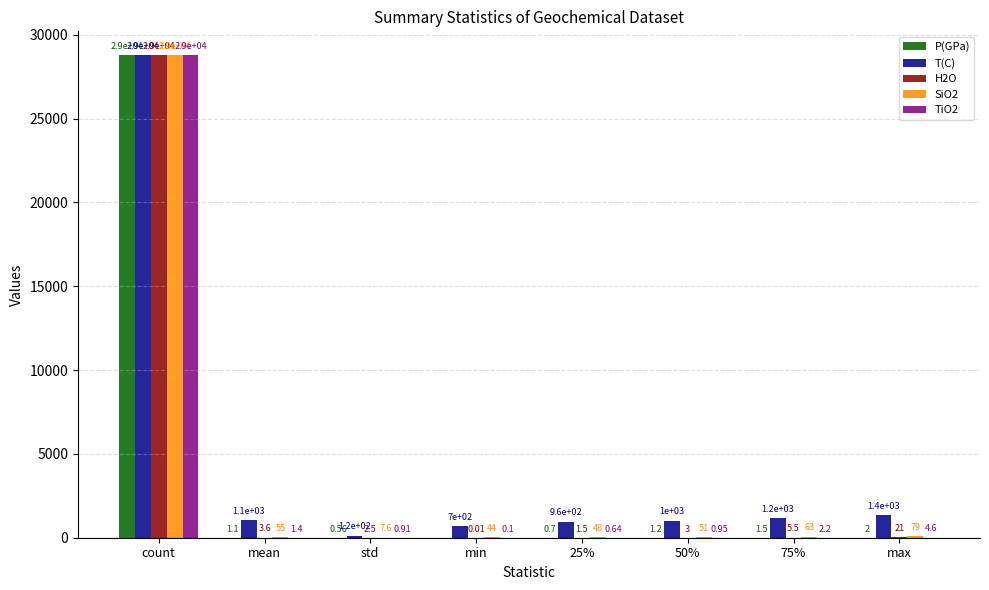

At which category is the sum across all series the highest?

count